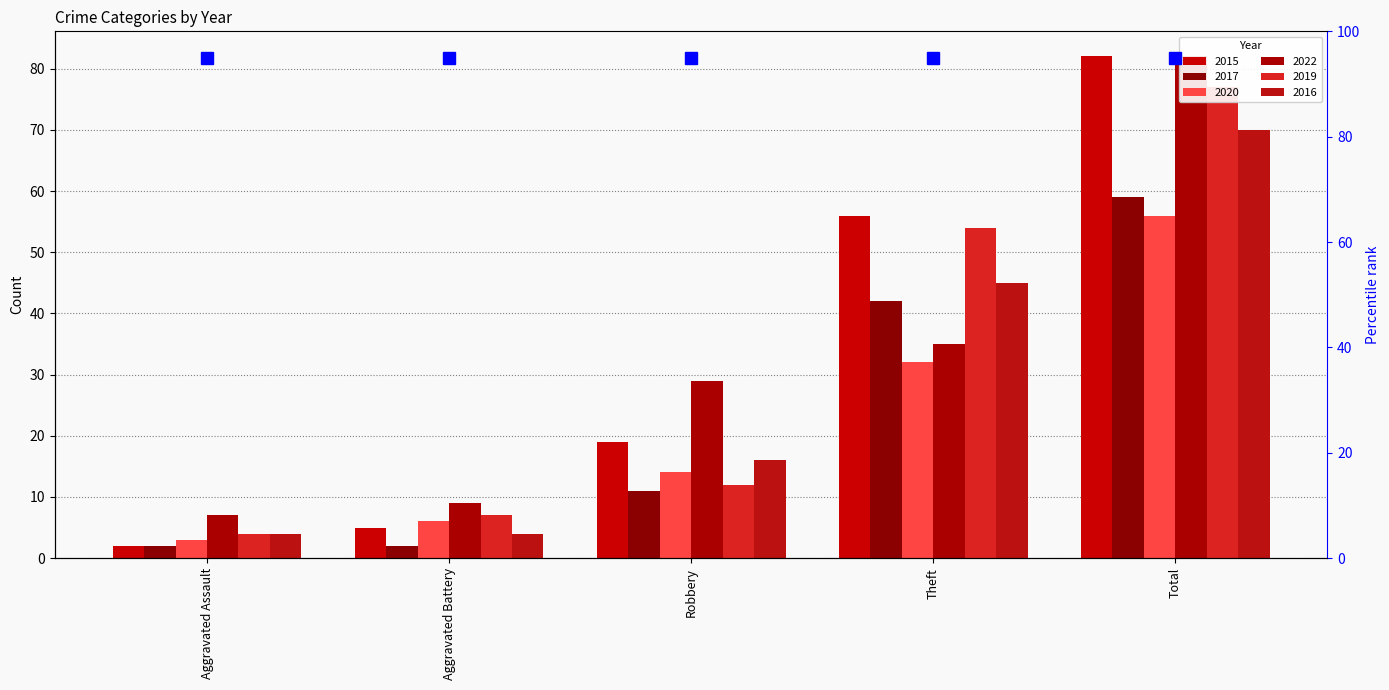

What is the label of the 3rd bar from the right?

Robbery